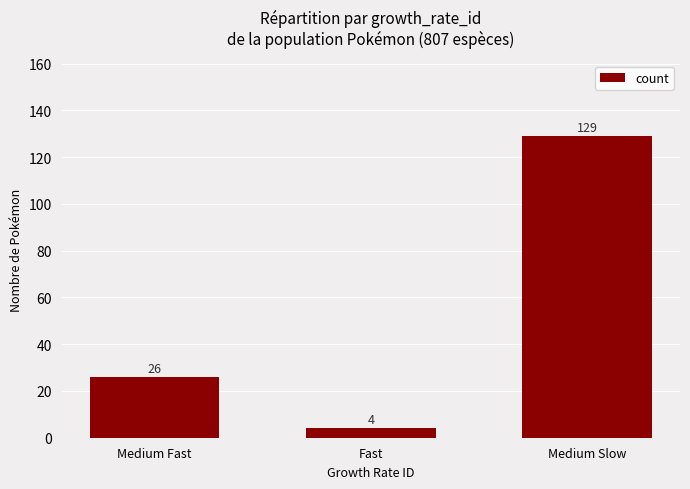

Reading right to left, extract all data points from this chart.

Medium Slow=129	Fast=4	Medium Fast=26